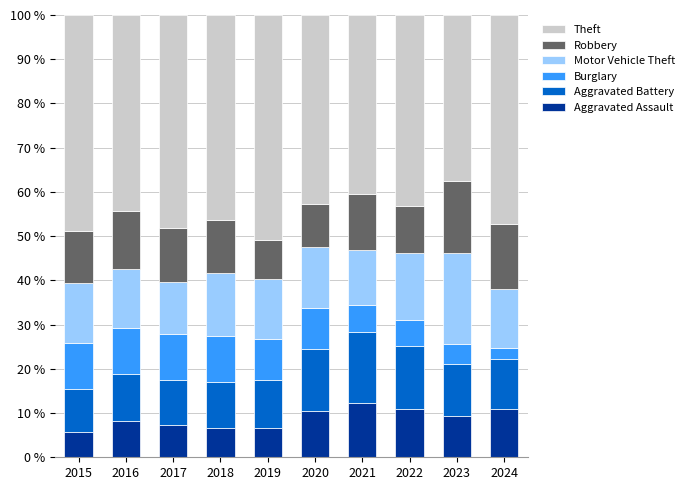

What is the maximum value for Aggravated Assault?

12.3